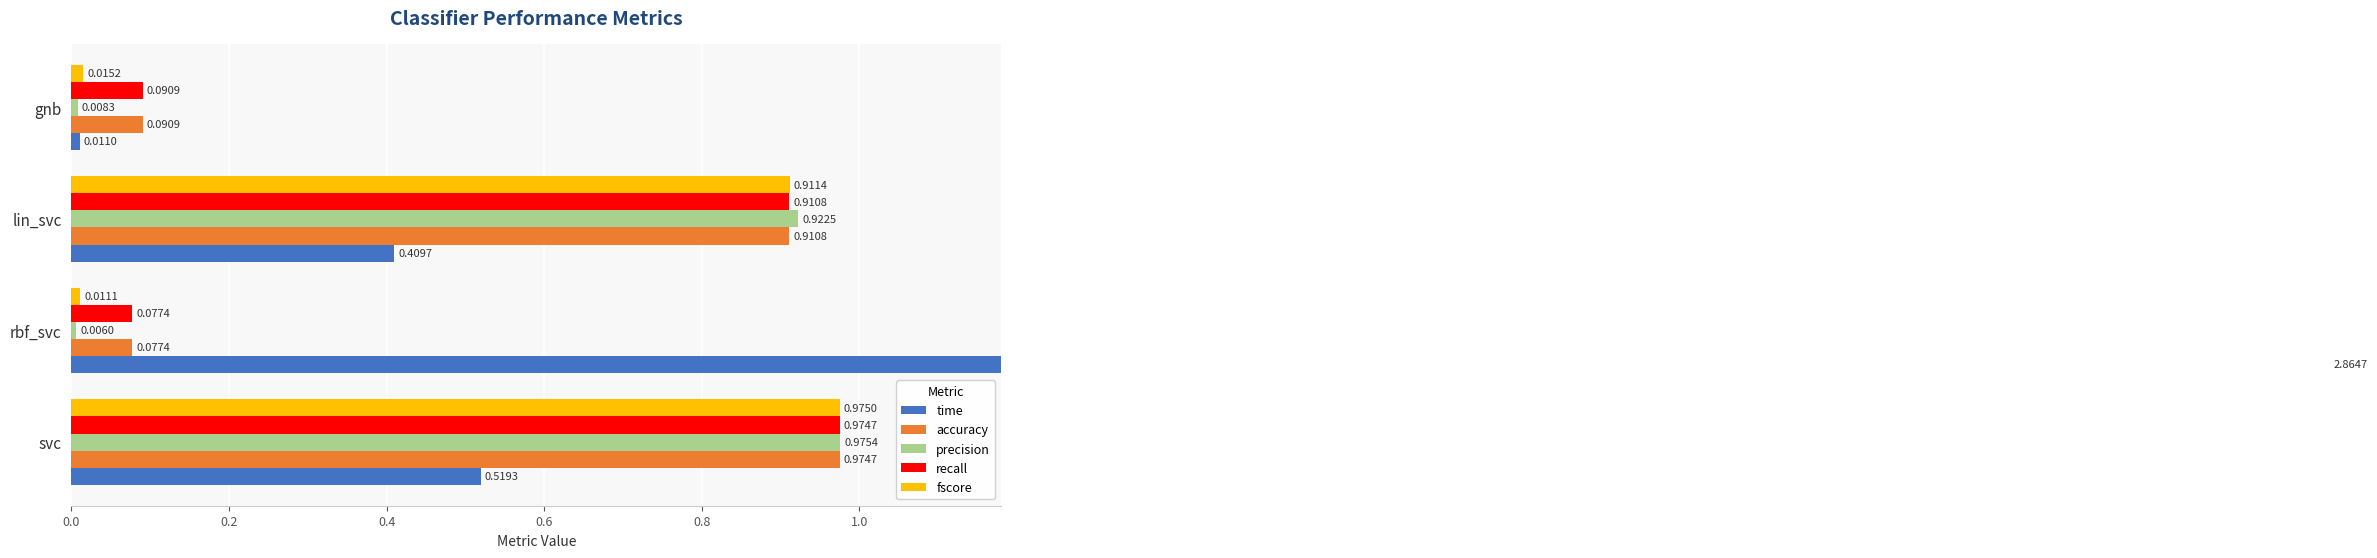

The value of recall at gnb is 0.1. True or false?

True